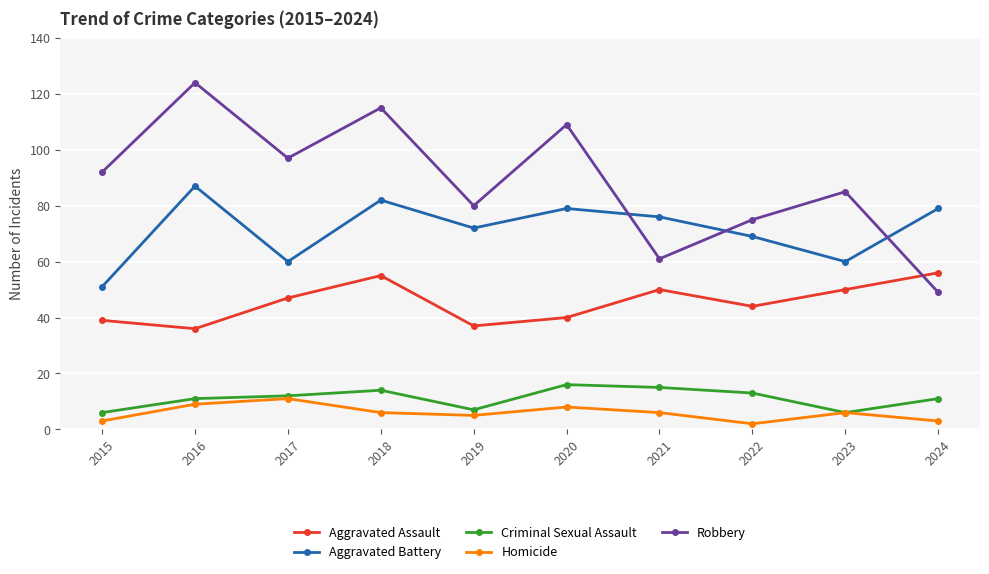

What is the sum of the Homicide values at 2017 and 2018?

17